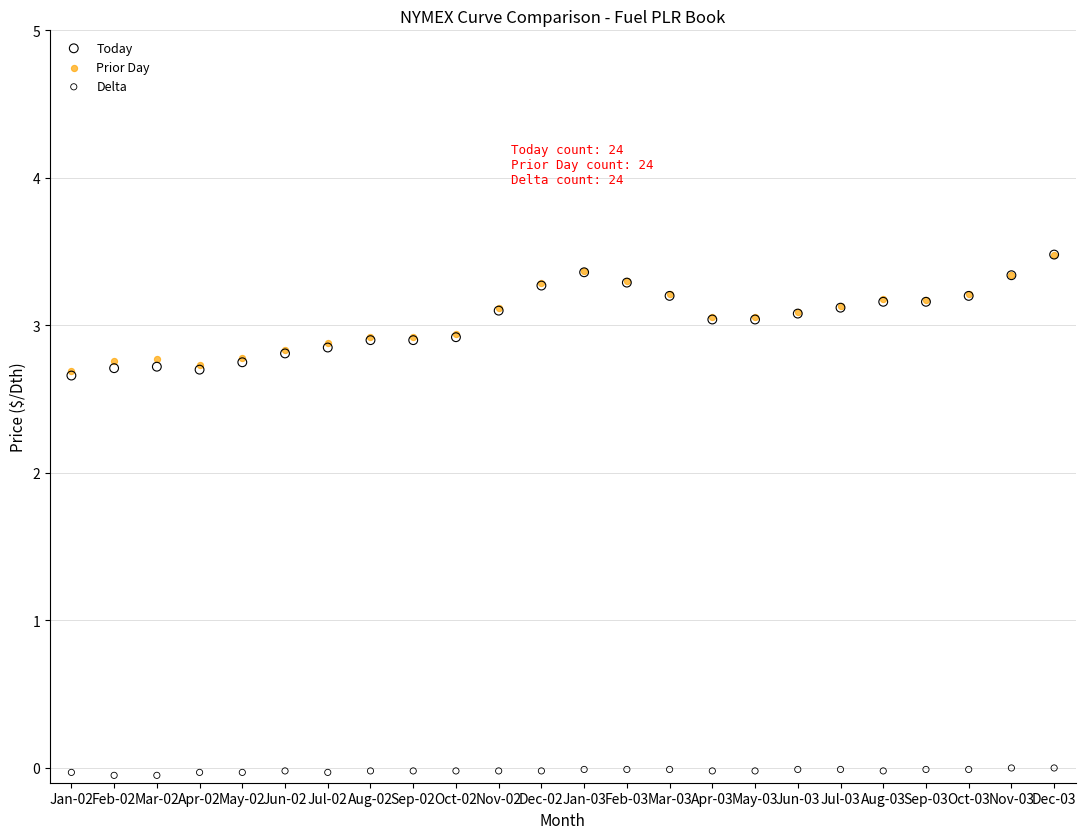

What are all the series names shown in the legend?

Today, Prior Day, Delta